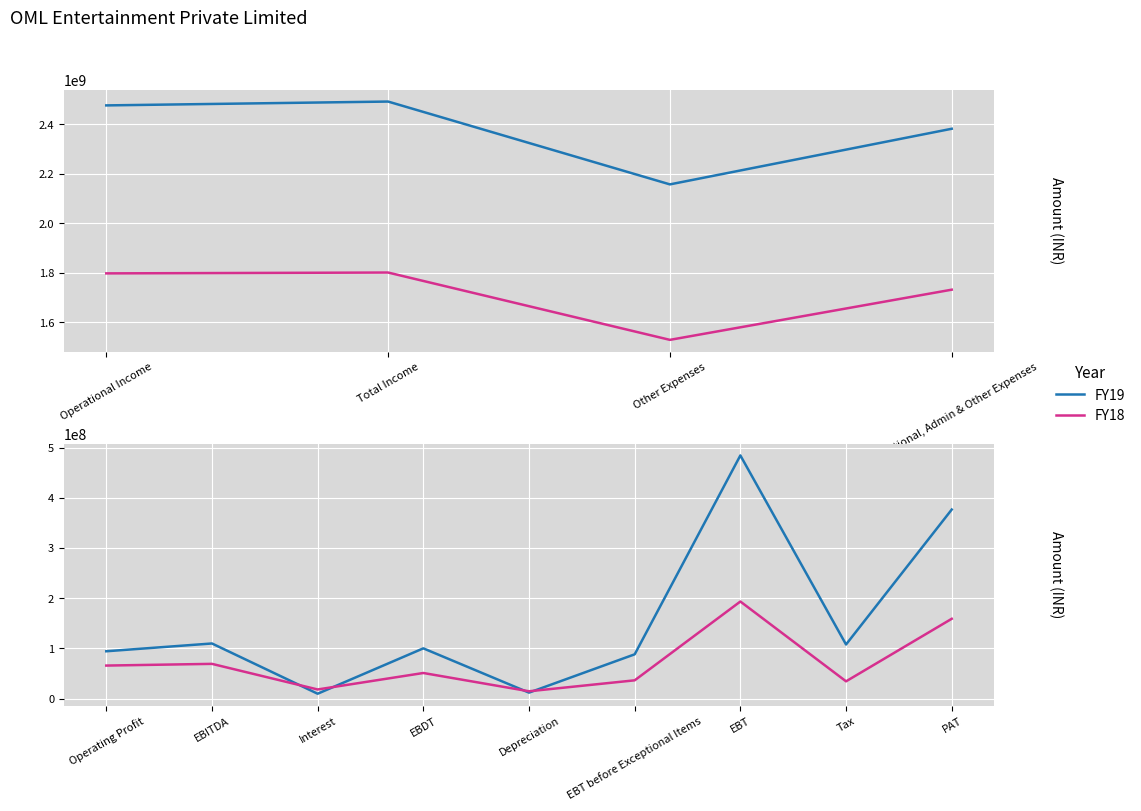

In FY18, how many points are lower than both neighbors (excluding endpoints)?

3